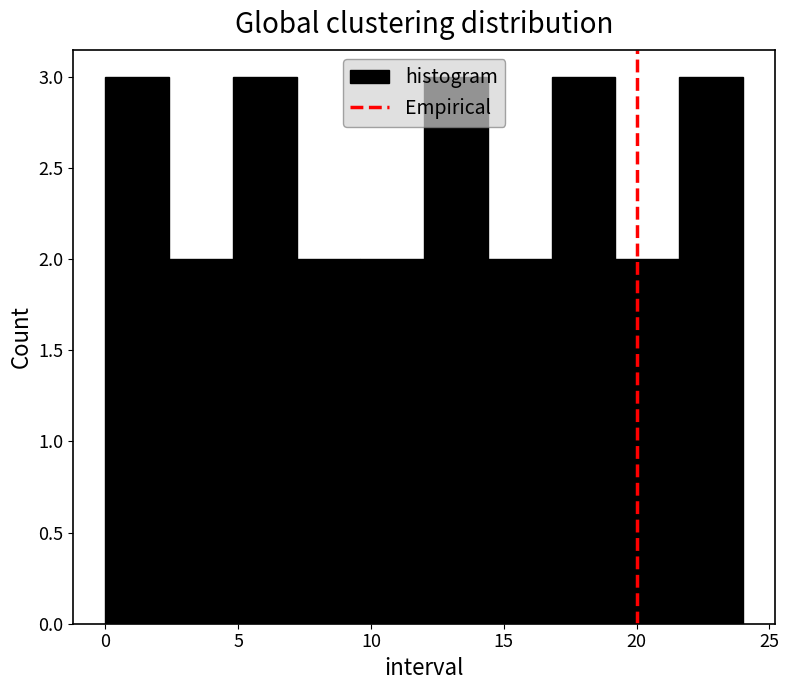

Reading left to right, list every bar in this chart as the range it spans on the x-axis followed by its height. Neither the bar edges nor the heights are printed on the chart, so give them approximately, as read against the axes.

0.0 to 2.4: 3
2.4 to 4.8: 2
4.8 to 7.2: 3
7.2 to 9.6: 2
9.6 to 12.0: 2
12.0 to 14.4: 3
14.4 to 16.8: 2
16.8 to 19.2: 3
19.2 to 21.6: 2
21.6 to 24.0: 3